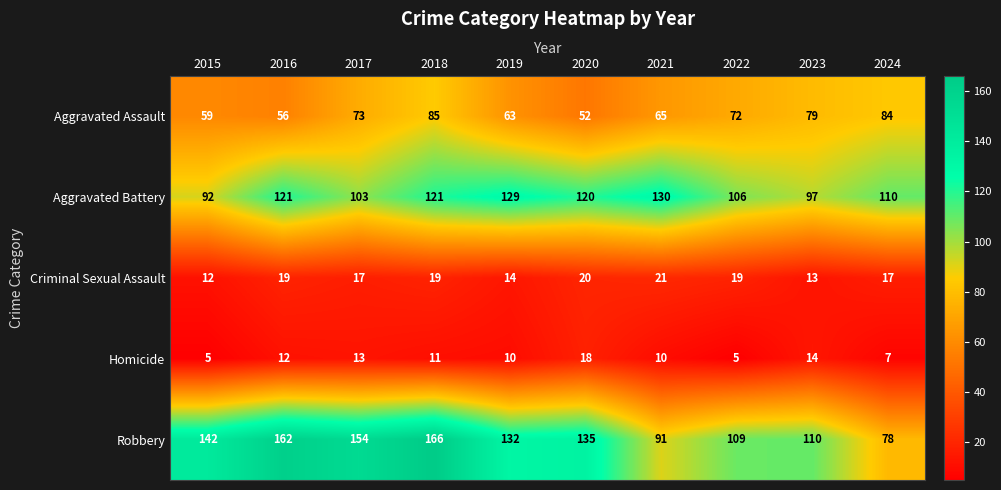

What is the greatest value displayed?

166